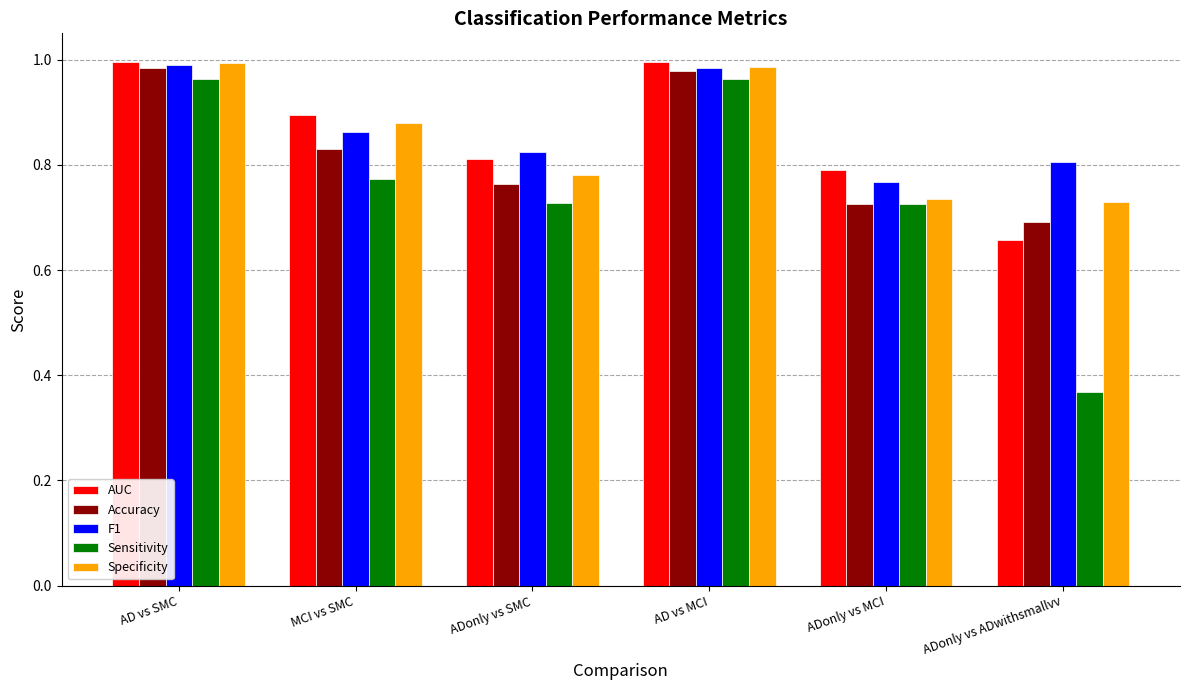

Which label corresponds to the smallest value in the chart?

ADonly vs ADwithsmallvv